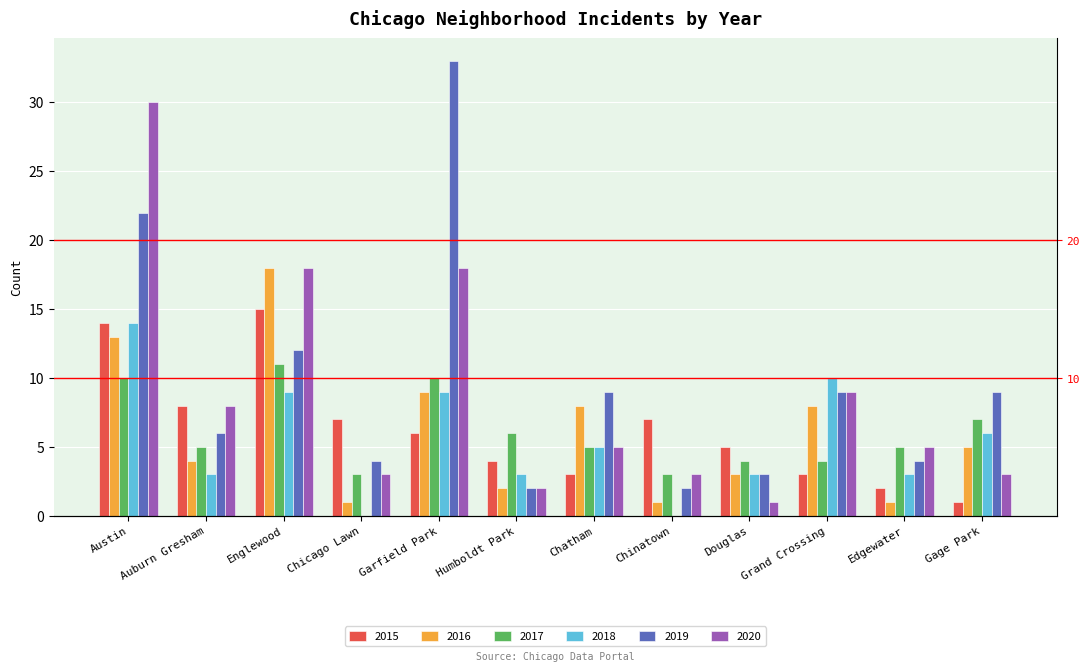

What is the maximum value for 2020?

30